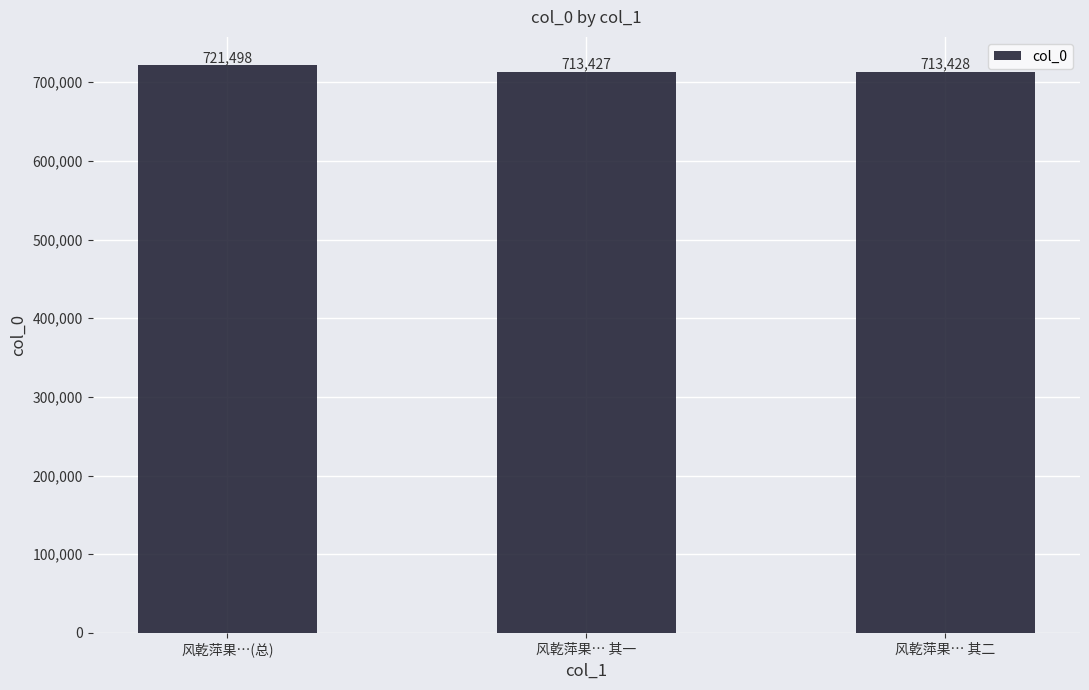

At which category does the chart reach its minimum across all series?

风乾萍果… 其一